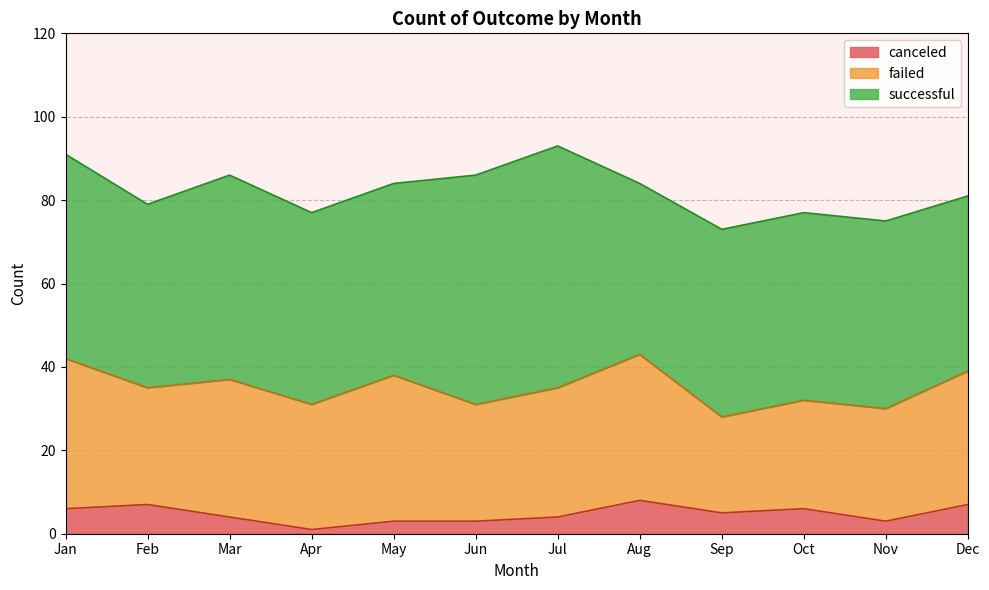

How many data points does each series have?

12